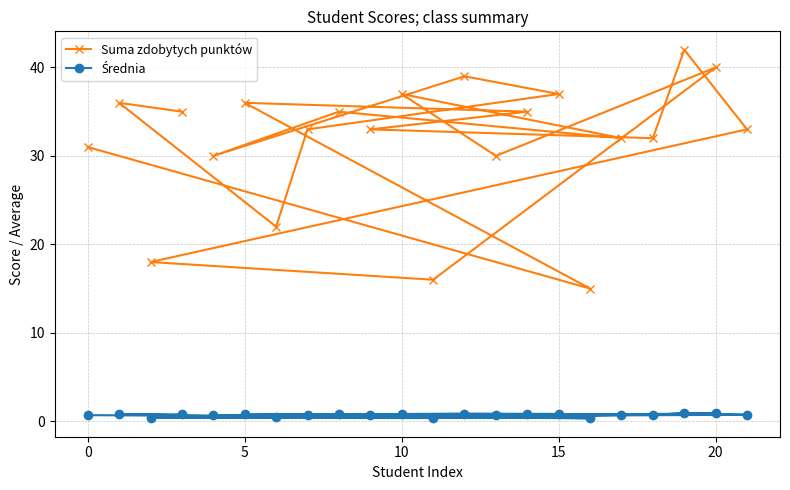

At how many categories does at least one series exceed 8?

22